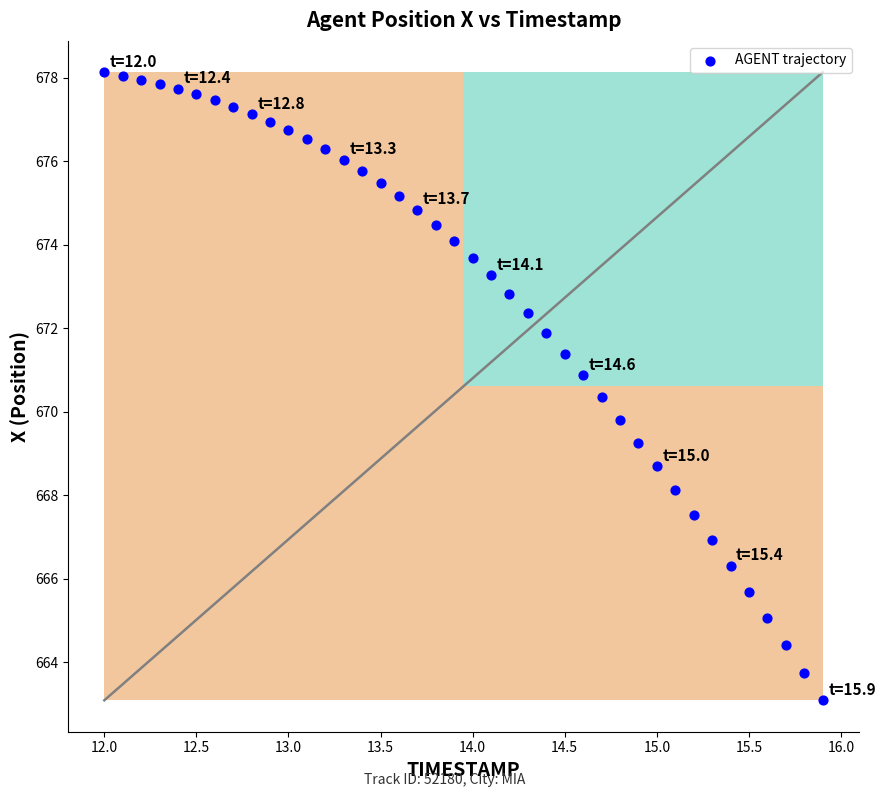

What is the range of Y values (max minus min)?

15.0